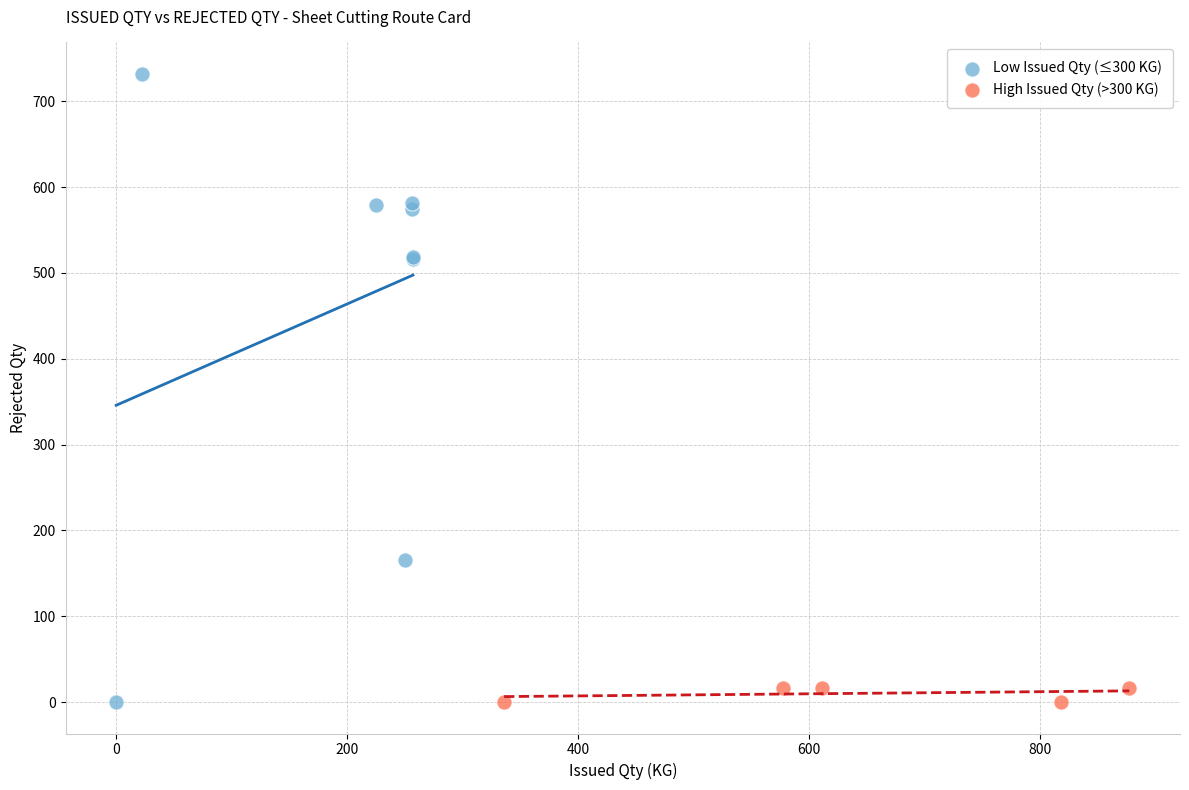

Which series has the largest Y range (max minus min)?

Low Issued Qty (≤300 KG)